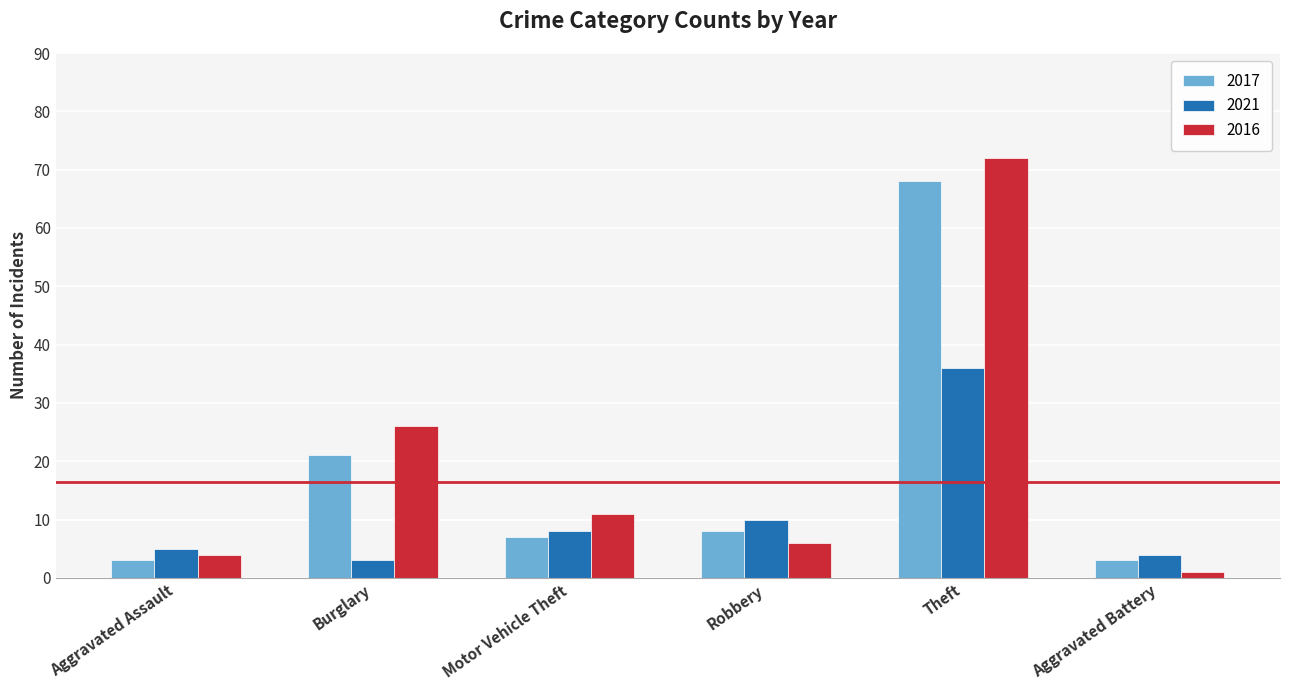

What are all the series names shown in the legend?

2017, 2021, 2016